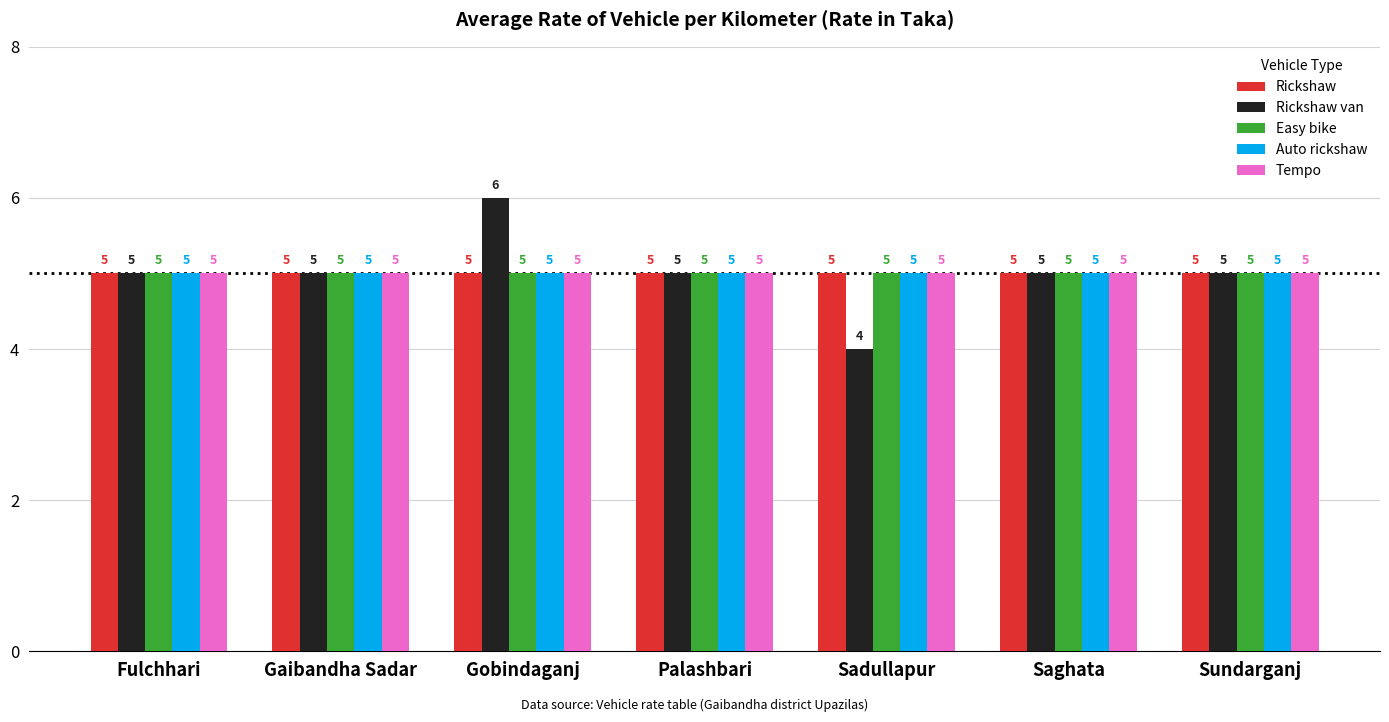

Does the chart contain stacked bars?

No